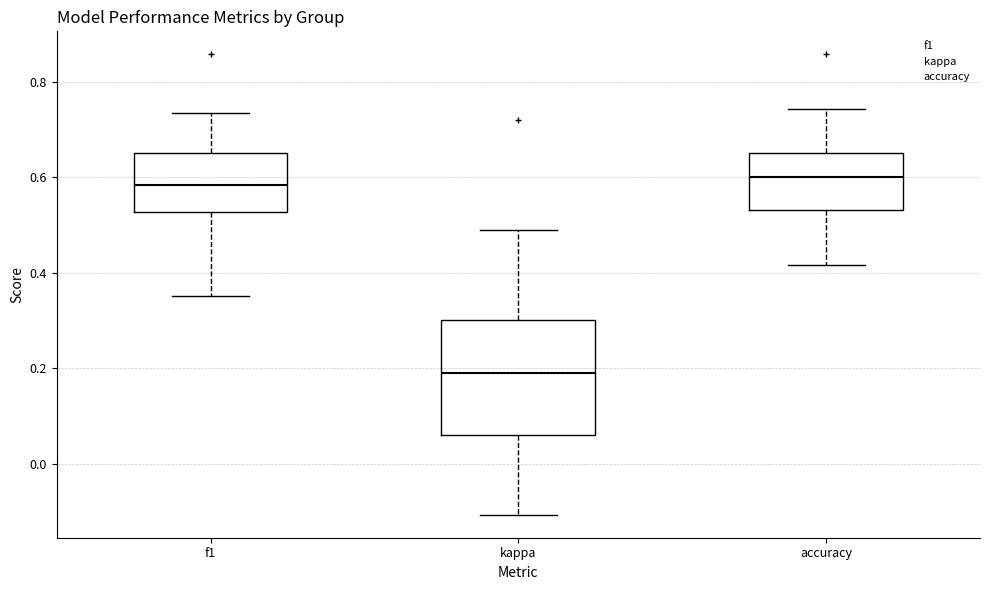

Reading left to right, read every box against the y-axis: the position of its median line, the range the box covers, and the ends of its whiskers. The values are not printed on the chart, so give them approximately, as read against the axis.

f1: median 0.58, box 0.52 to 0.66, whiskers 0.36 to 0.74
kappa: median 0.20, box 0.06 to 0.30, whiskers -0.10 to 0.48
accuracy: median 0.60, box 0.54 to 0.66, whiskers 0.42 to 0.74